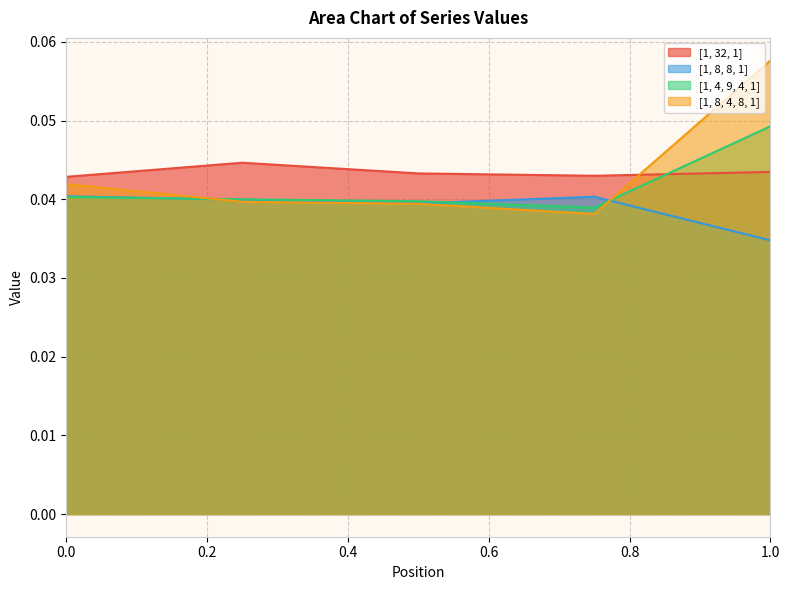

Reading left to right, what are all the values shown in this chart?

[1, 32, 1]: 0.0	0.0	0.0	0.0	0.0
[1, 8, 8, 1]: 0.0	0.0	0.0	0.0	0.0
[1, 4, 9, 4, 1]: 0.0	0.0	0.0	0.0	0.0
[1, 8, 4, 8, 1]: 0.0	0.0	0.0	0.0	0.1